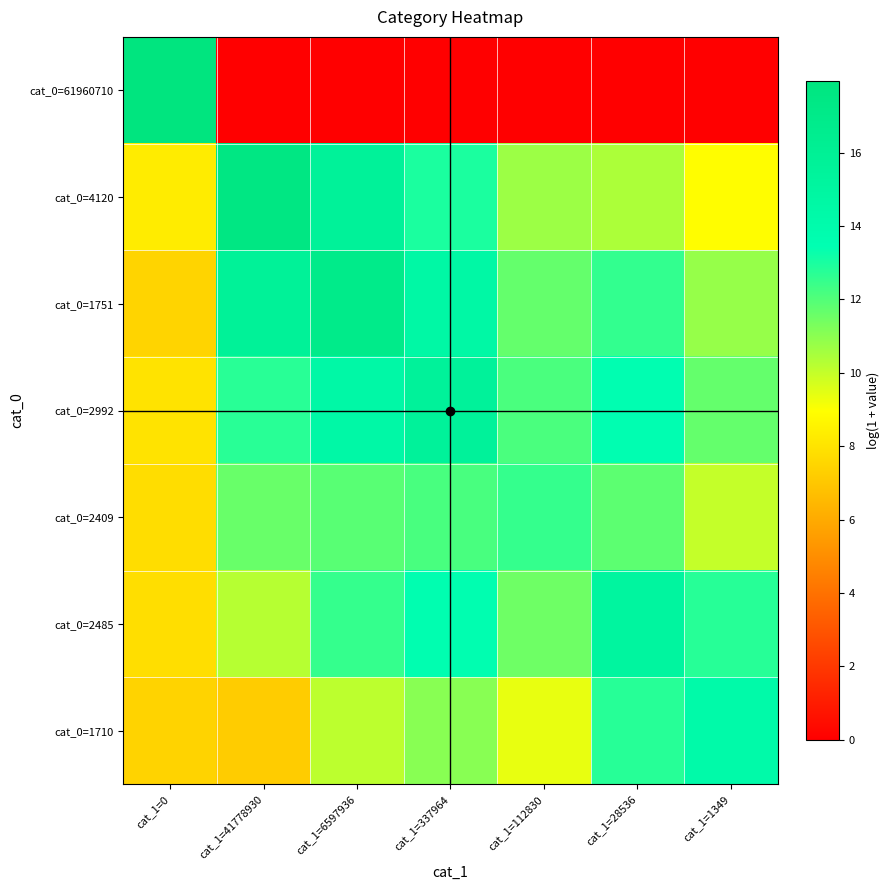

Reading right to left, extract all data points from this chart.

cat_0=61960710: cat_1=1349=0.0	cat_1=28536=0.0	cat_1=112830=0.0	cat_1=337964=0.0	cat_1=6597936=0.0	cat_1=41778930=0.0	cat_1=0=17.9
cat_0=4120: cat_1=1349=8.9	cat_1=28536=10.4	cat_1=112830=10.7	cat_1=337964=13.0	cat_1=6597936=15.7	cat_1=41778930=17.5	cat_1=0=8.3
cat_0=1751: cat_1=1349=10.8	cat_1=28536=12.6	cat_1=112830=11.7	cat_1=337964=14.6	cat_1=6597936=17.0	cat_1=41778930=15.7	cat_1=0=7.5
cat_0=2992: cat_1=1349=11.7	cat_1=28536=13.6	cat_1=112830=12.1	cat_1=337964=15.6	cat_1=6597936=14.5	cat_1=41778930=12.7	cat_1=0=8.0
cat_0=2409: cat_1=1349=10.0	cat_1=28536=11.8	cat_1=112830=12.5	cat_1=337964=12.2	cat_1=6597936=11.9	cat_1=41778930=11.6	cat_1=0=7.8
cat_0=2485: cat_1=1349=12.8	cat_1=28536=15.1	cat_1=112830=11.5	cat_1=337964=13.6	cat_1=6597936=12.5	cat_1=41778930=10.3	cat_1=0=7.8
cat_0=1710: cat_1=1349=14.2	cat_1=28536=12.8	cat_1=112830=9.4	cat_1=337964=11.0	cat_1=6597936=10.1	cat_1=41778930=7.2	cat_1=0=7.4